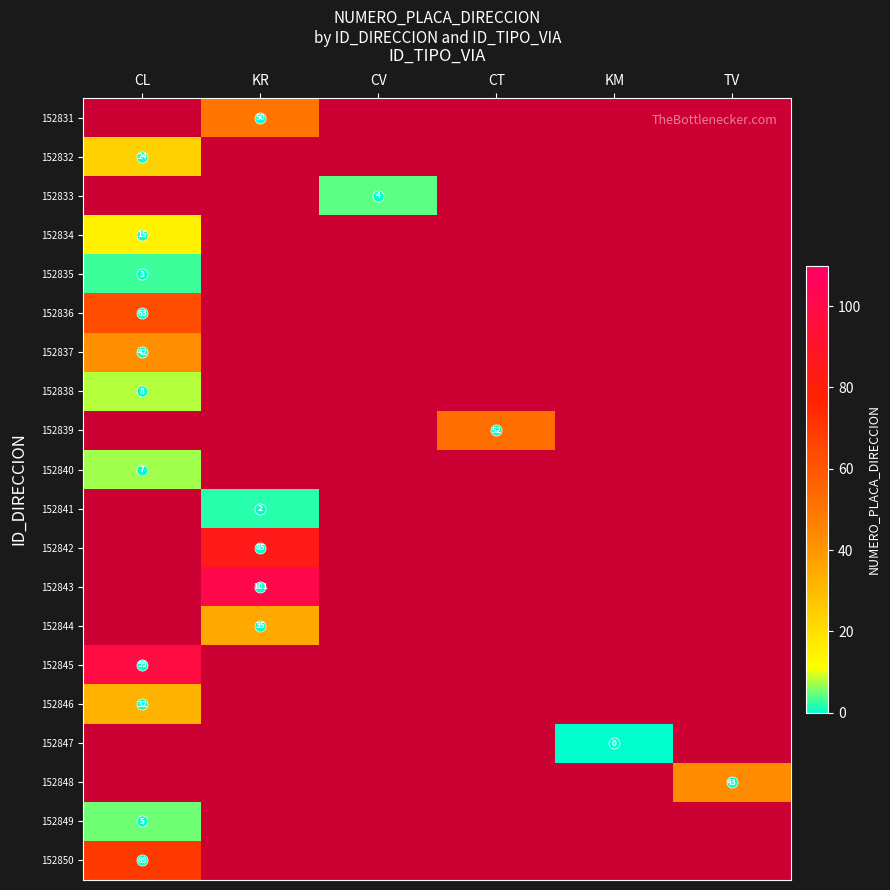

Which category has the highest value in the 152831 series?

KR